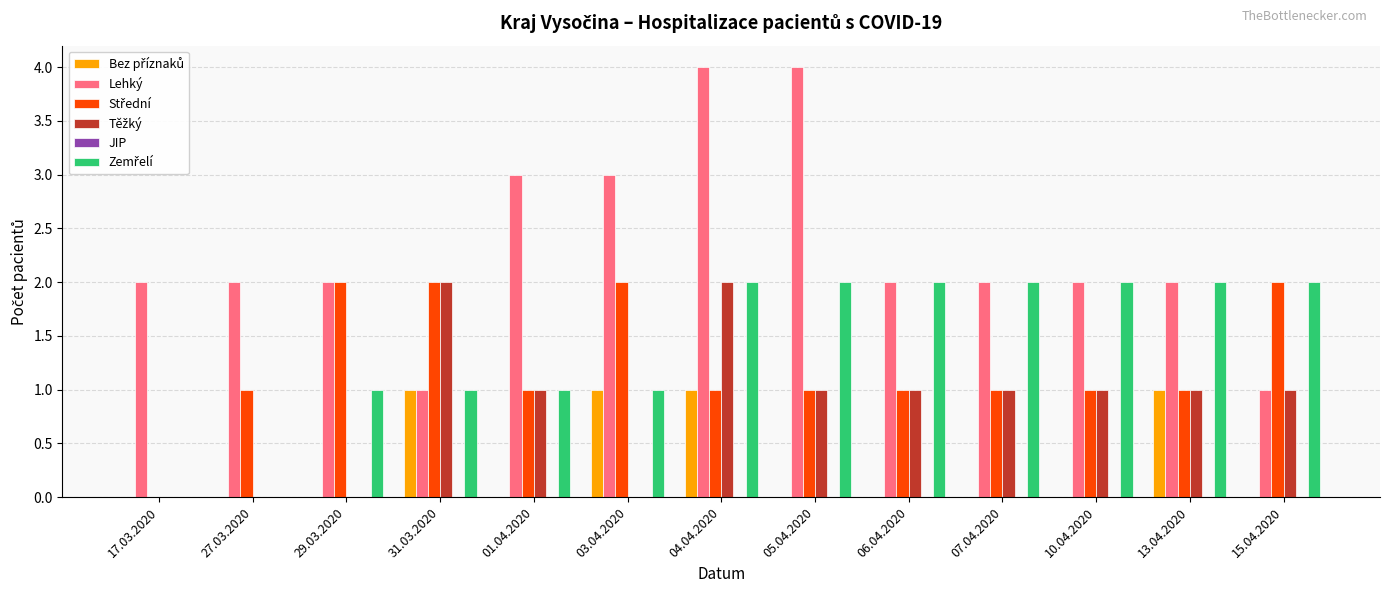

What is the total value across all series at 15.04.2020?

6